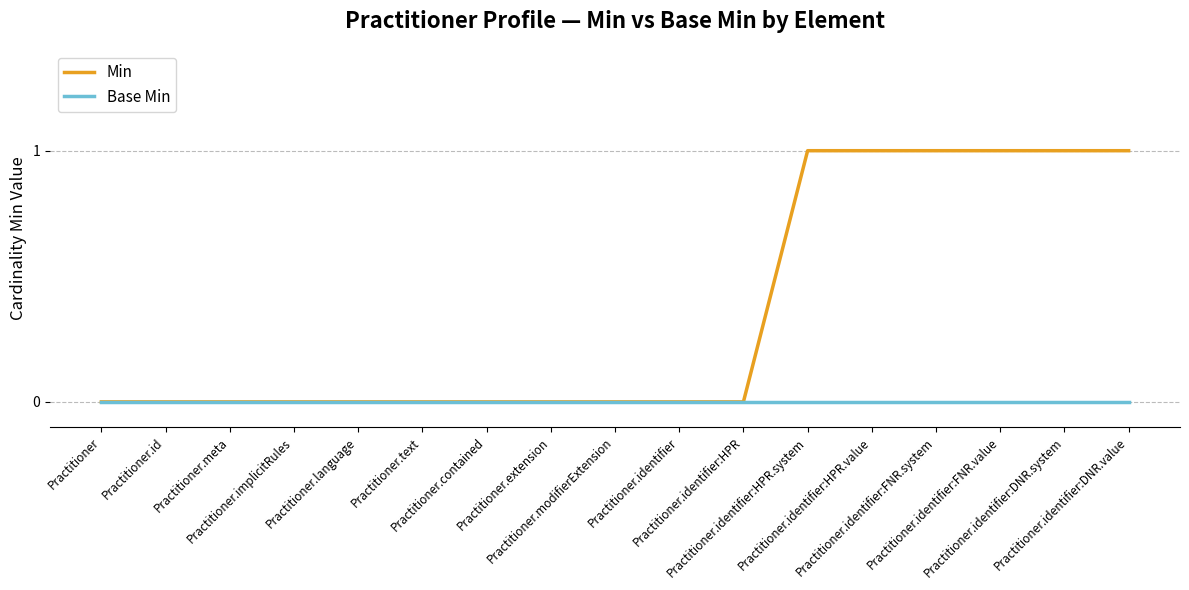

What are all the series names shown in the legend?

Min, Base Min